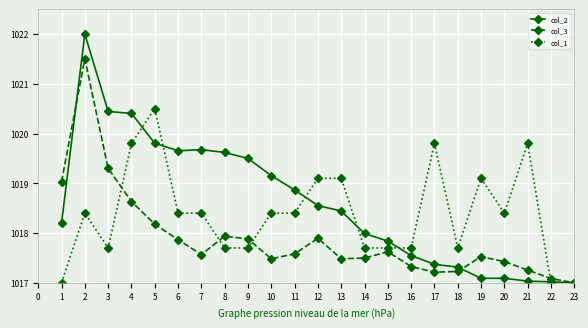

What is the spread (max minus min) of values at 13?

1.6